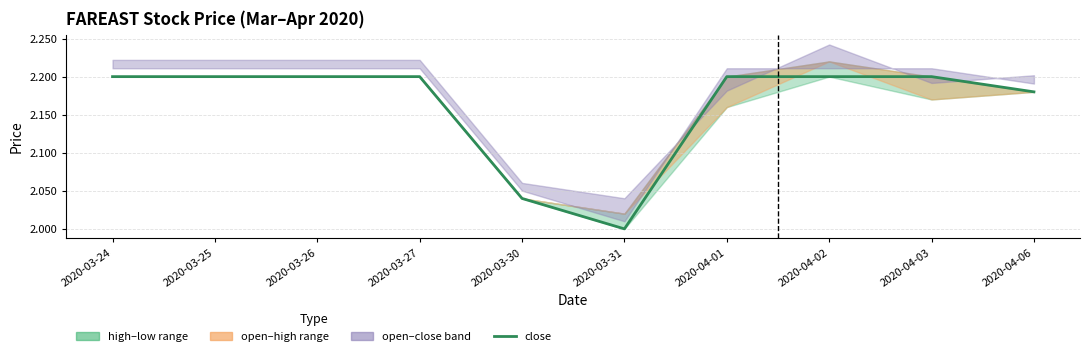

Which has a higher value, 2020-03-25 or 2020-04-06?

2020-03-25